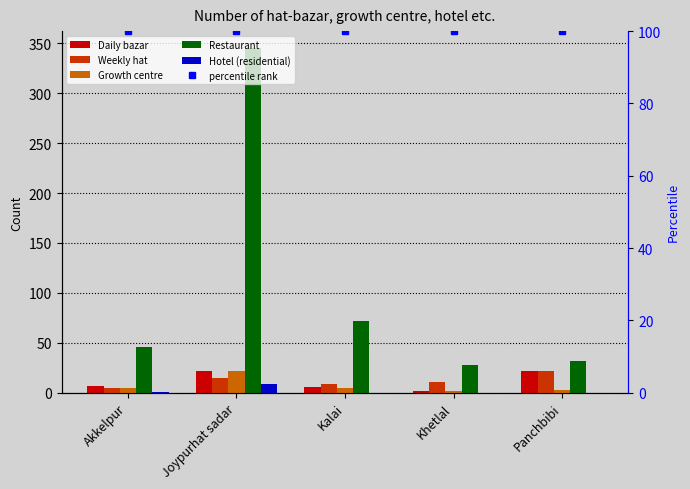

What is the maximum value for Weekly hat?

22